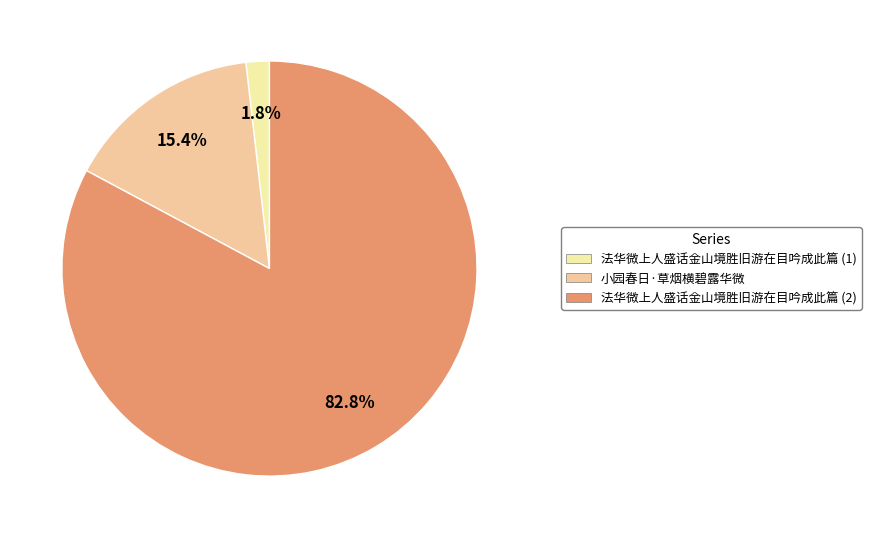

Rank the categories by value from highest to lowest.

法华微上人盛话金山境胜旧游在目吟成此篇 (2), 小园春日·草烟横碧露华微, 法华微上人盛话金山境胜旧游在目吟成此篇 (1)